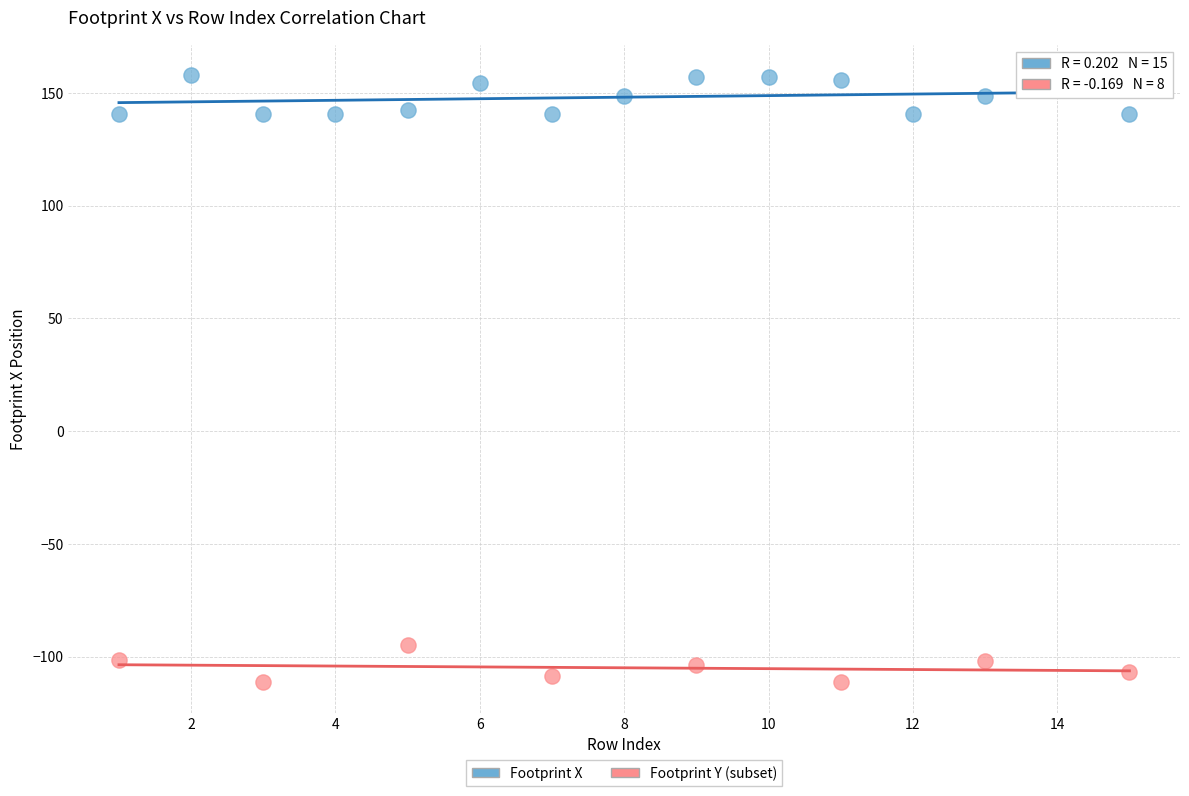

Which series contains the highest Y value?

Footprint X